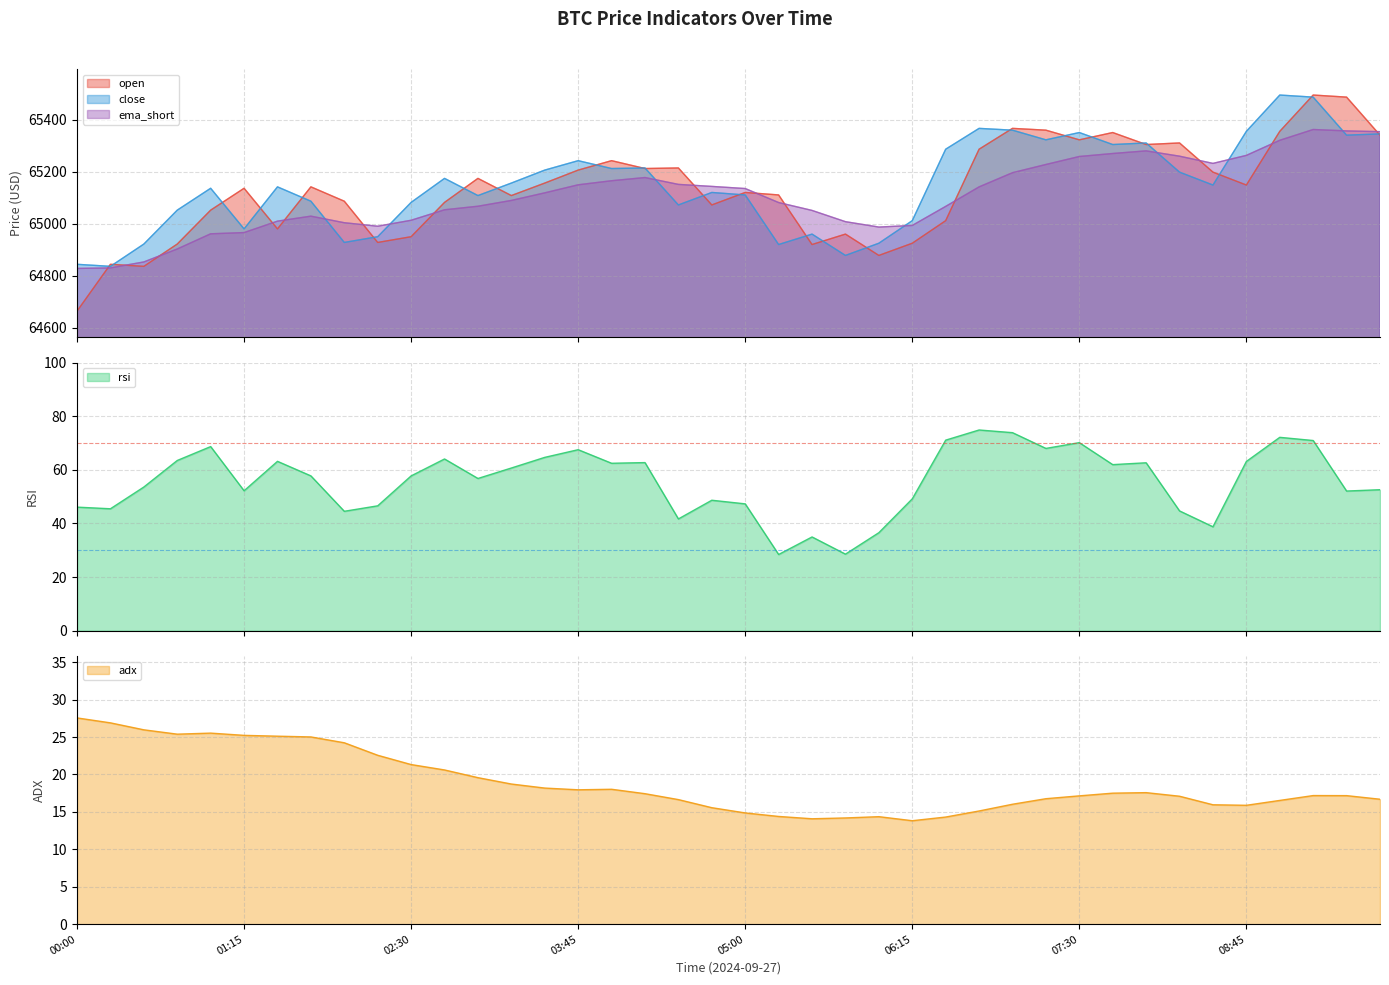

Which series changed the most between 2024-09-27 03:30 and 2024-09-27 09:30?

open